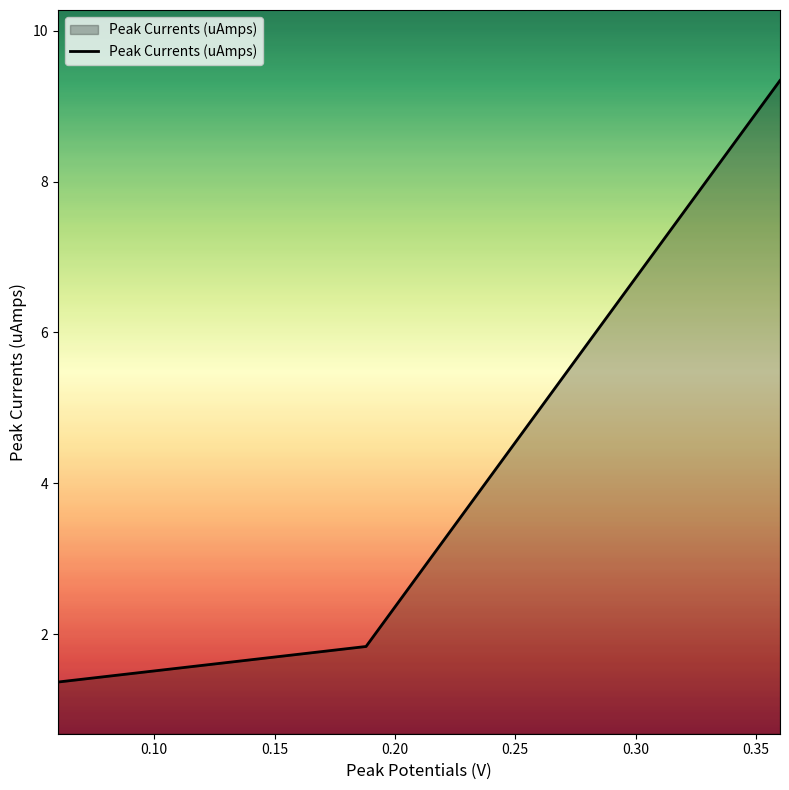

What is the difference between the maximum and minimum values?

8.0